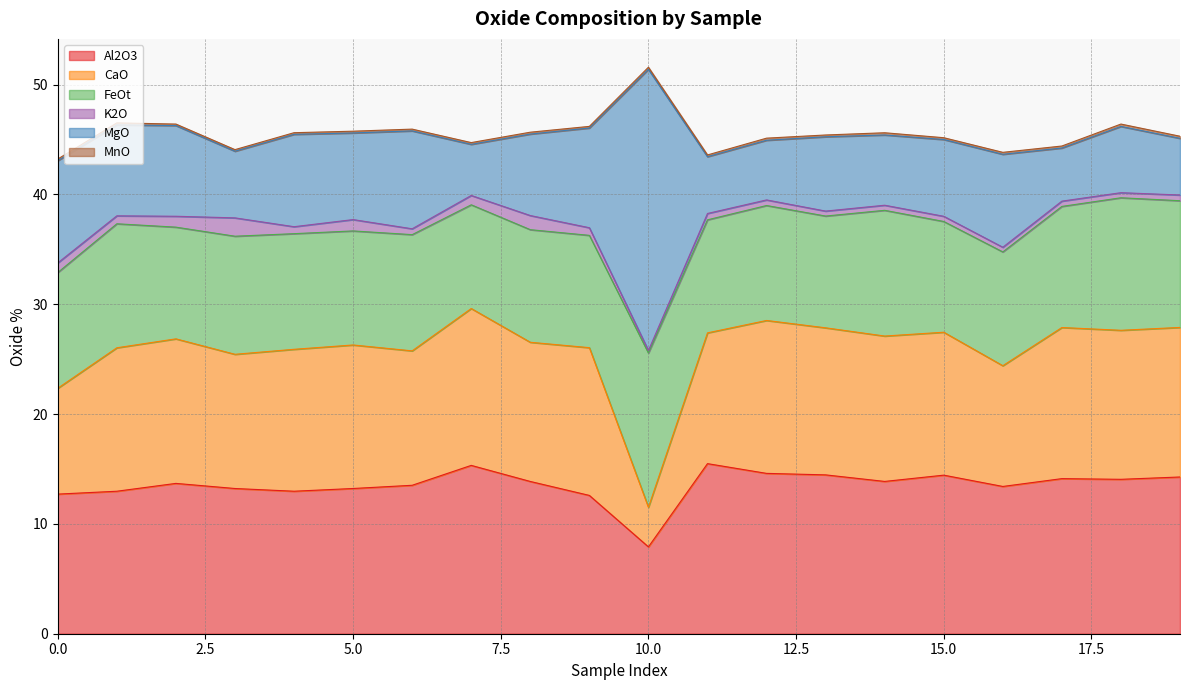

Between 1 and 5, which series saw the biggest shift?

FeOt